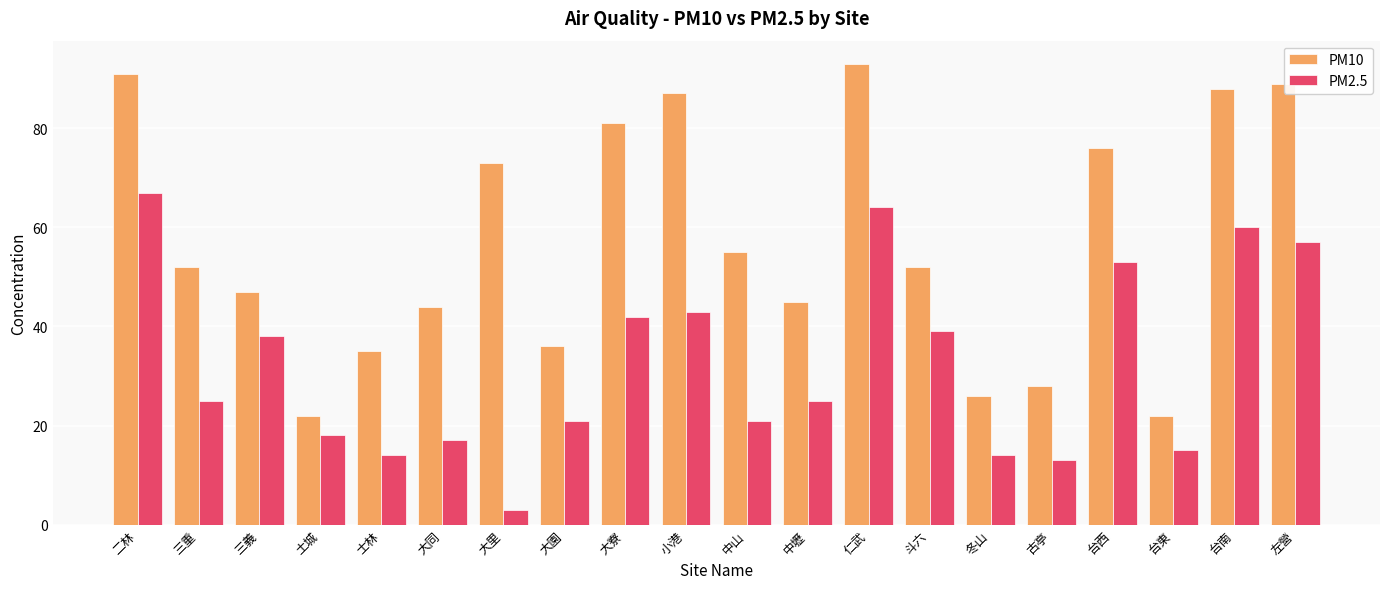

Reading left to right, transcribe all the data shown in this chart.

PM10: 91	52	47	22	35	44	73	36	81	87	55	45	93	52	26	28	76	22	88	89
PM2.5: 67	25	38	18	14	17	3	21	42	43	21	25	64	39	14	13	53	15	60	57